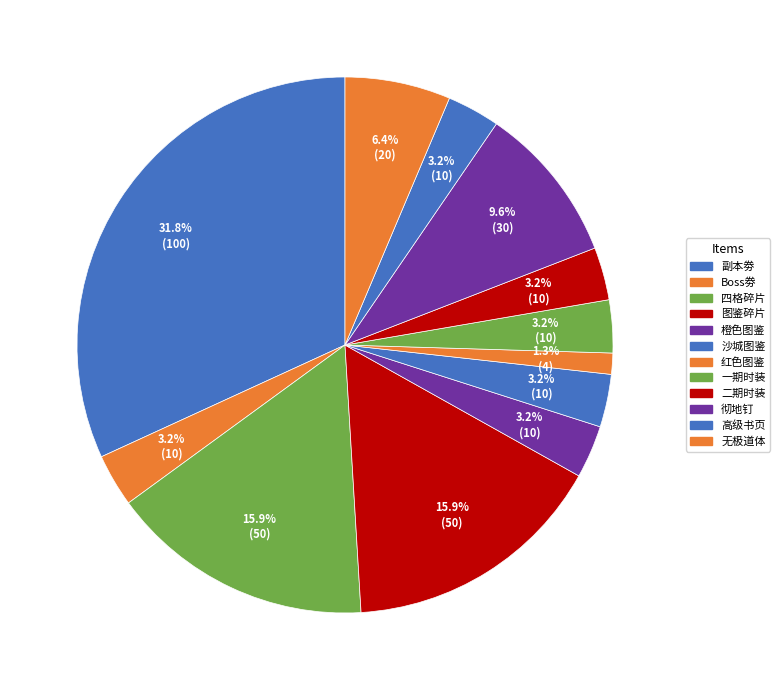

To the nearest percent, what percentage of the pie is Boss劵?

3%